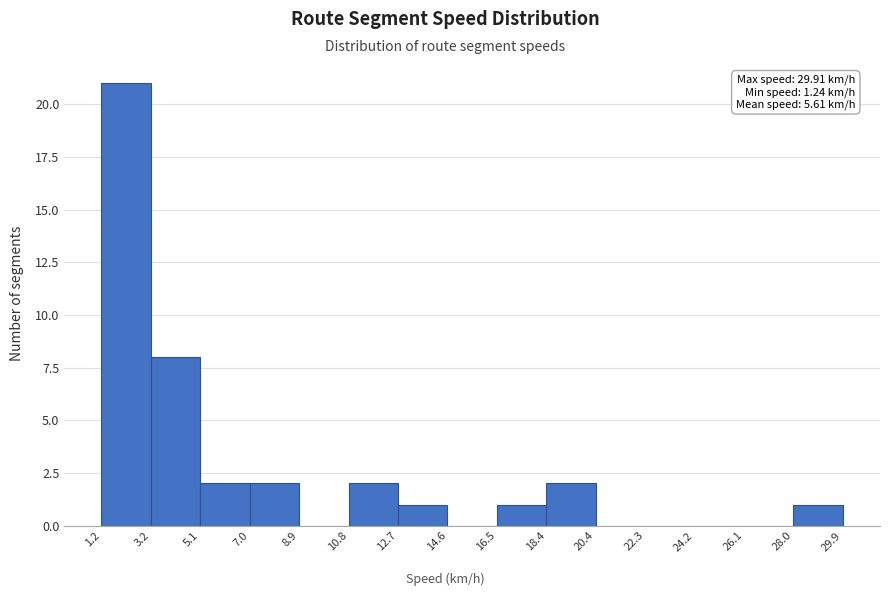

Which range on the x-axis has the tallest bar?

1.2 to 3.2